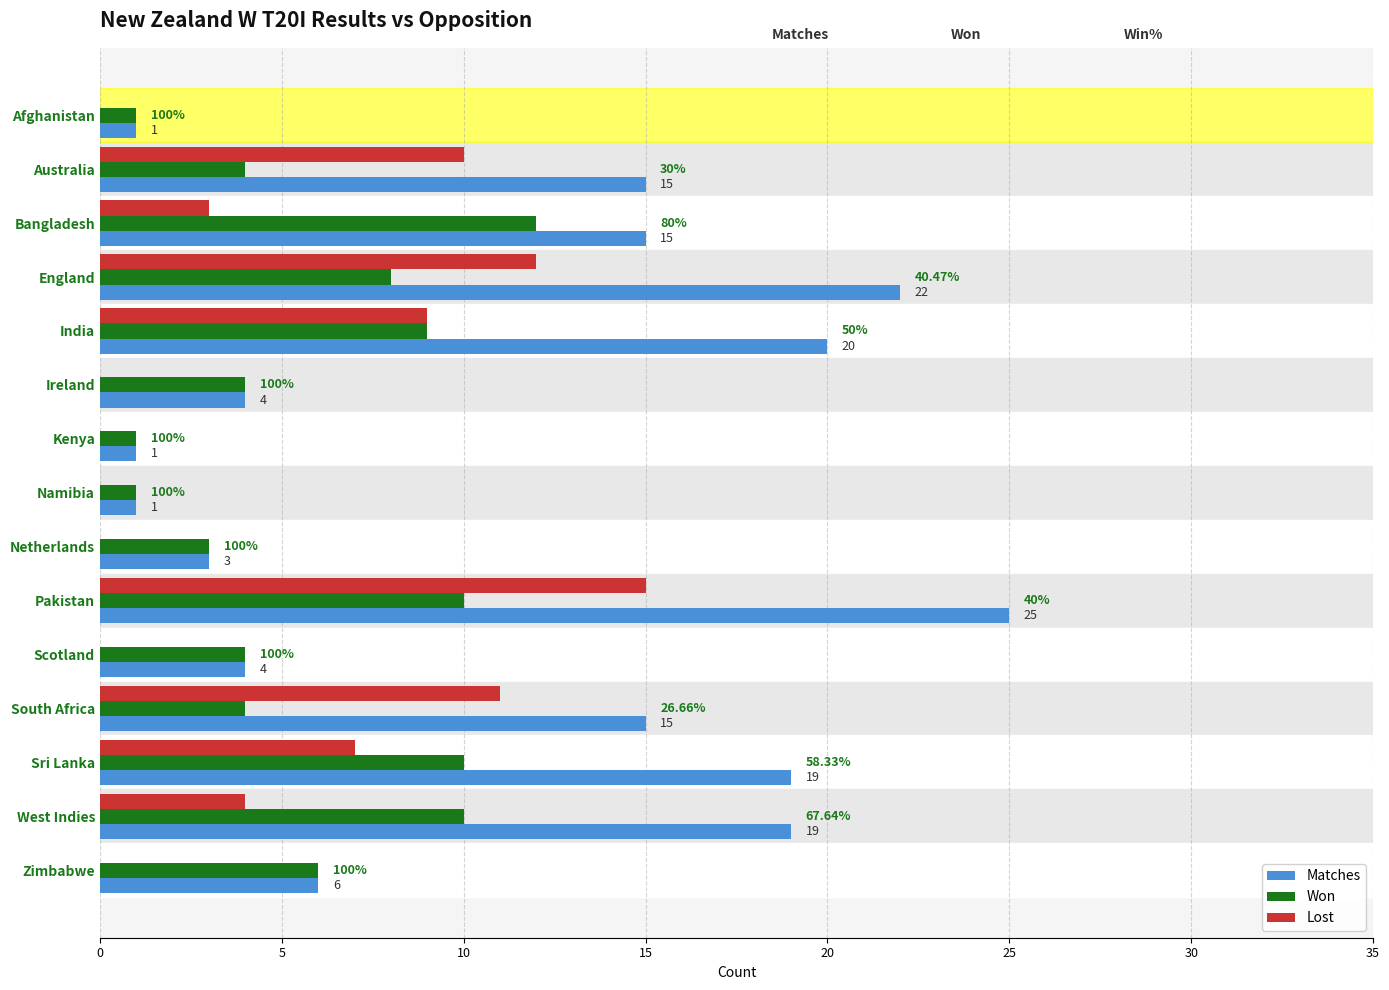

At which category is the sum across all series the highest?

Pakistan